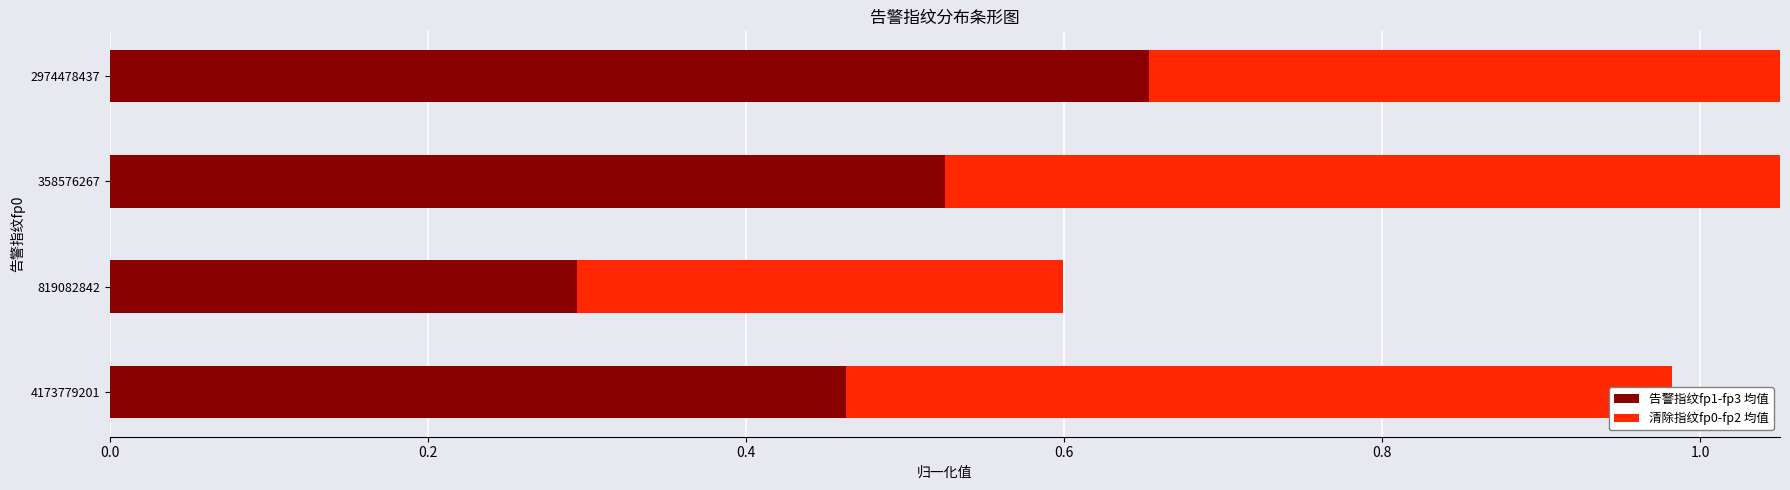

Between 819082842 and 358576267, which series saw the biggest shift?

告警指纹fp1-fp3 均值